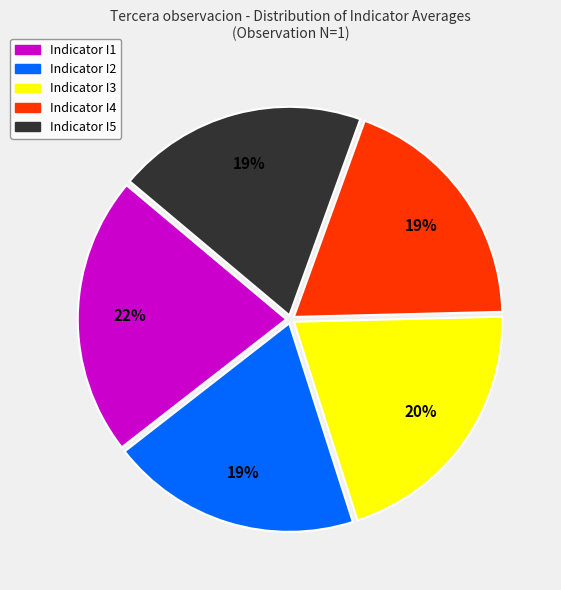

Is there a majority slice in this chart?

No